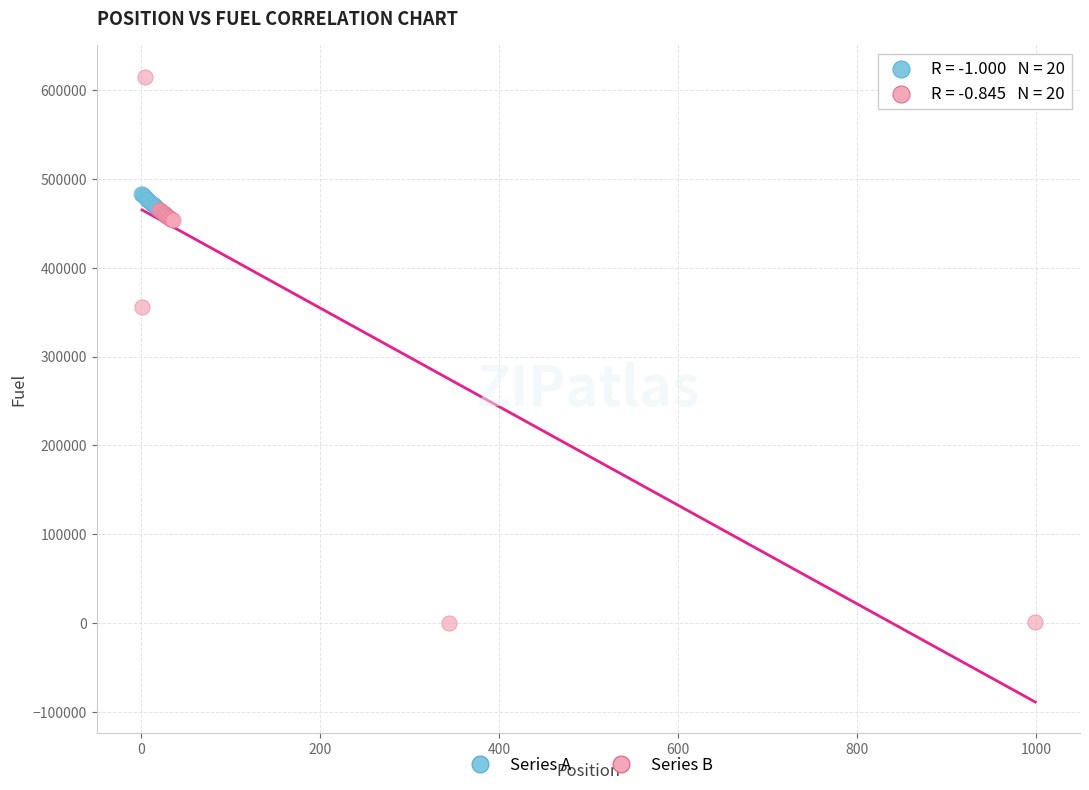

Which series has the widest spread of Y values?

Series B